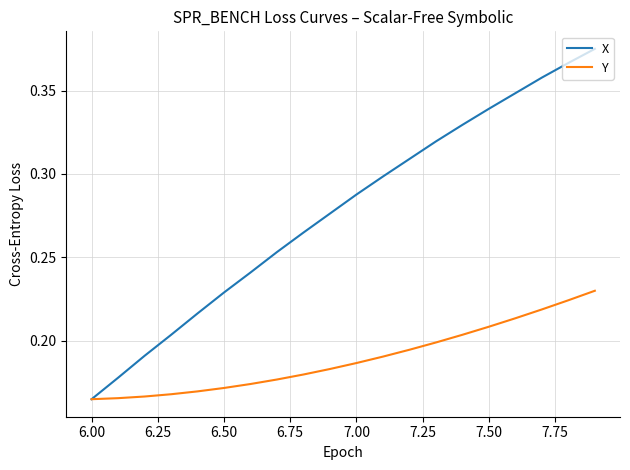

List the series in order of their peak value, highest first.

X, Y